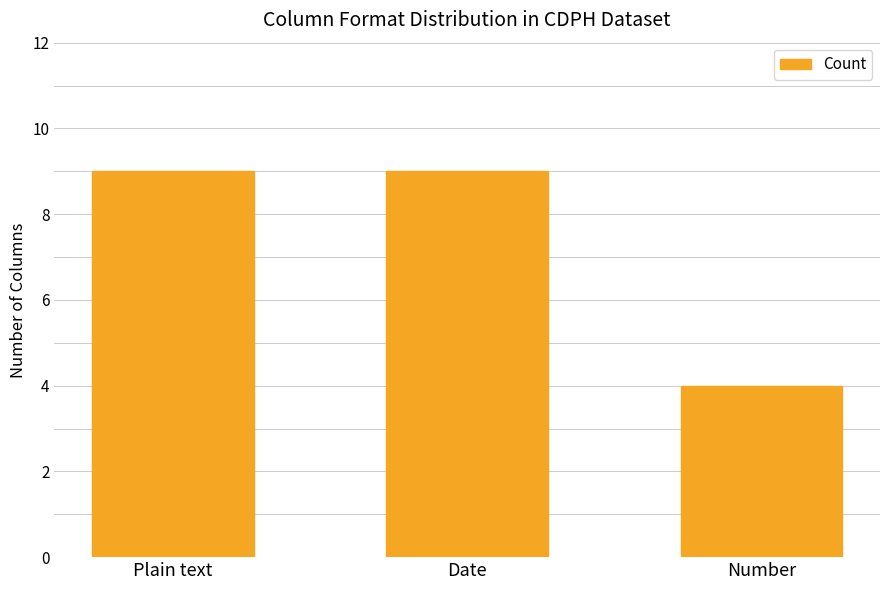

What is the difference between the maximum and minimum values?

5